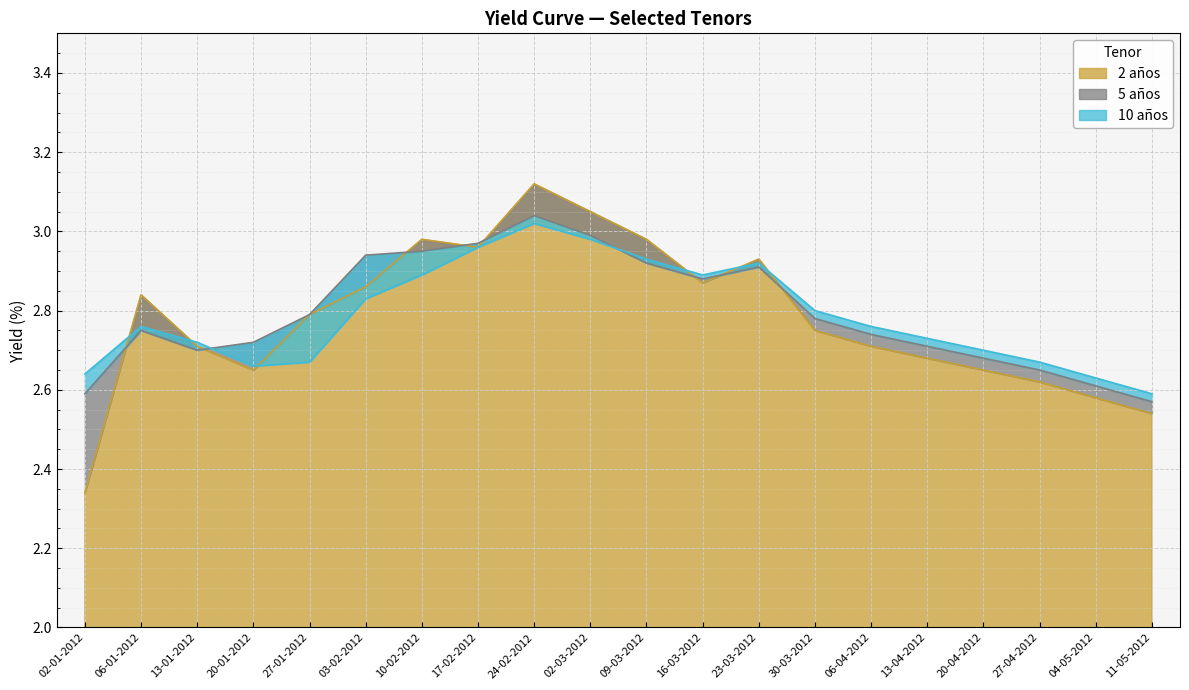

List the labels in order of 2 años value, largest first.

24-02-2012, 02-03-2012, 10-02-2012, 09-03-2012, 17-02-2012, 23-03-2012, 16-03-2012, 03-02-2012, 06-01-2012, 27-01-2012, 30-03-2012, 13-01-2012, 06-04-2012, 13-04-2012, 20-01-2012, 20-04-2012, 27-04-2012, 04-05-2012, 11-05-2012, 02-01-2012